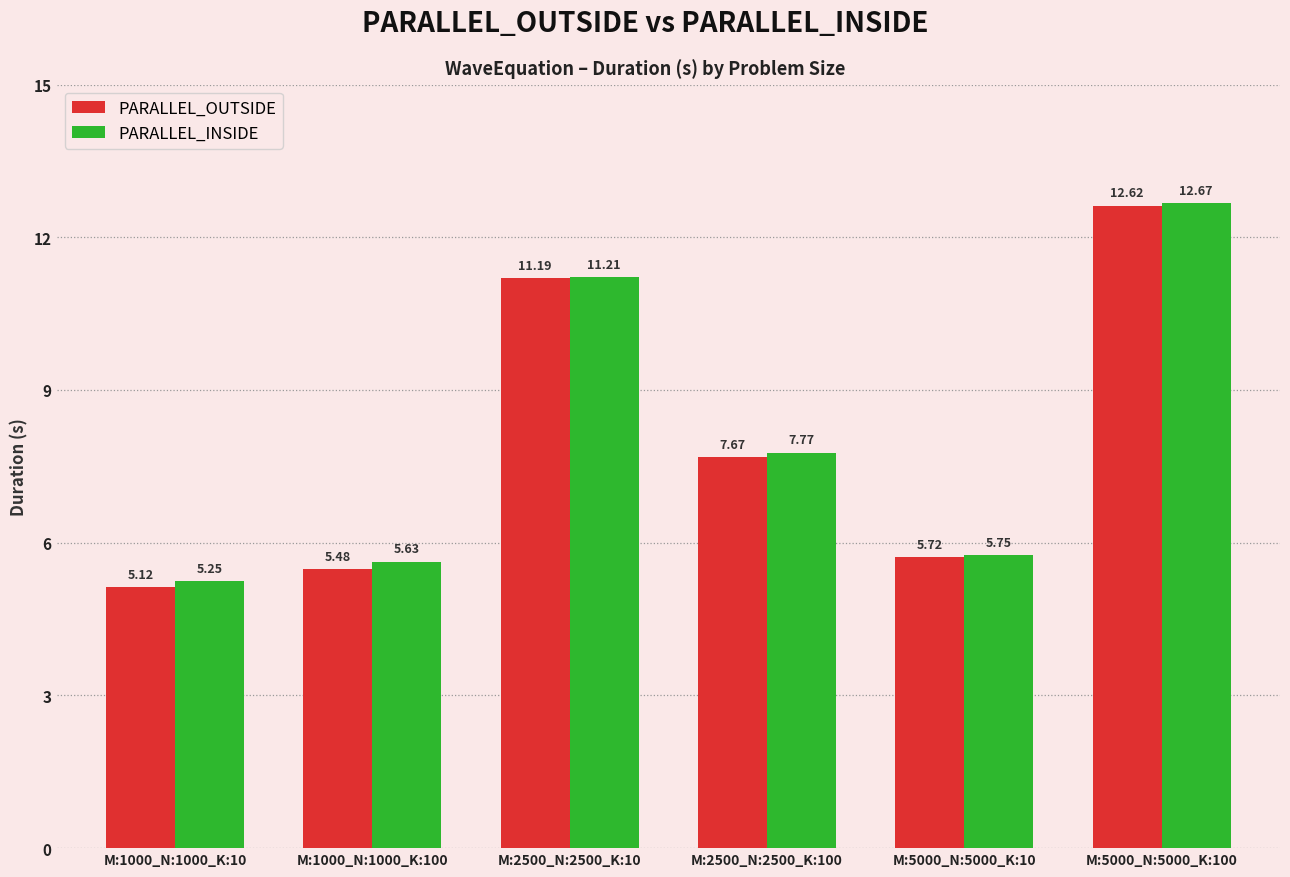

How many values in the PARALLEL_INSIDE series are below 7?

3